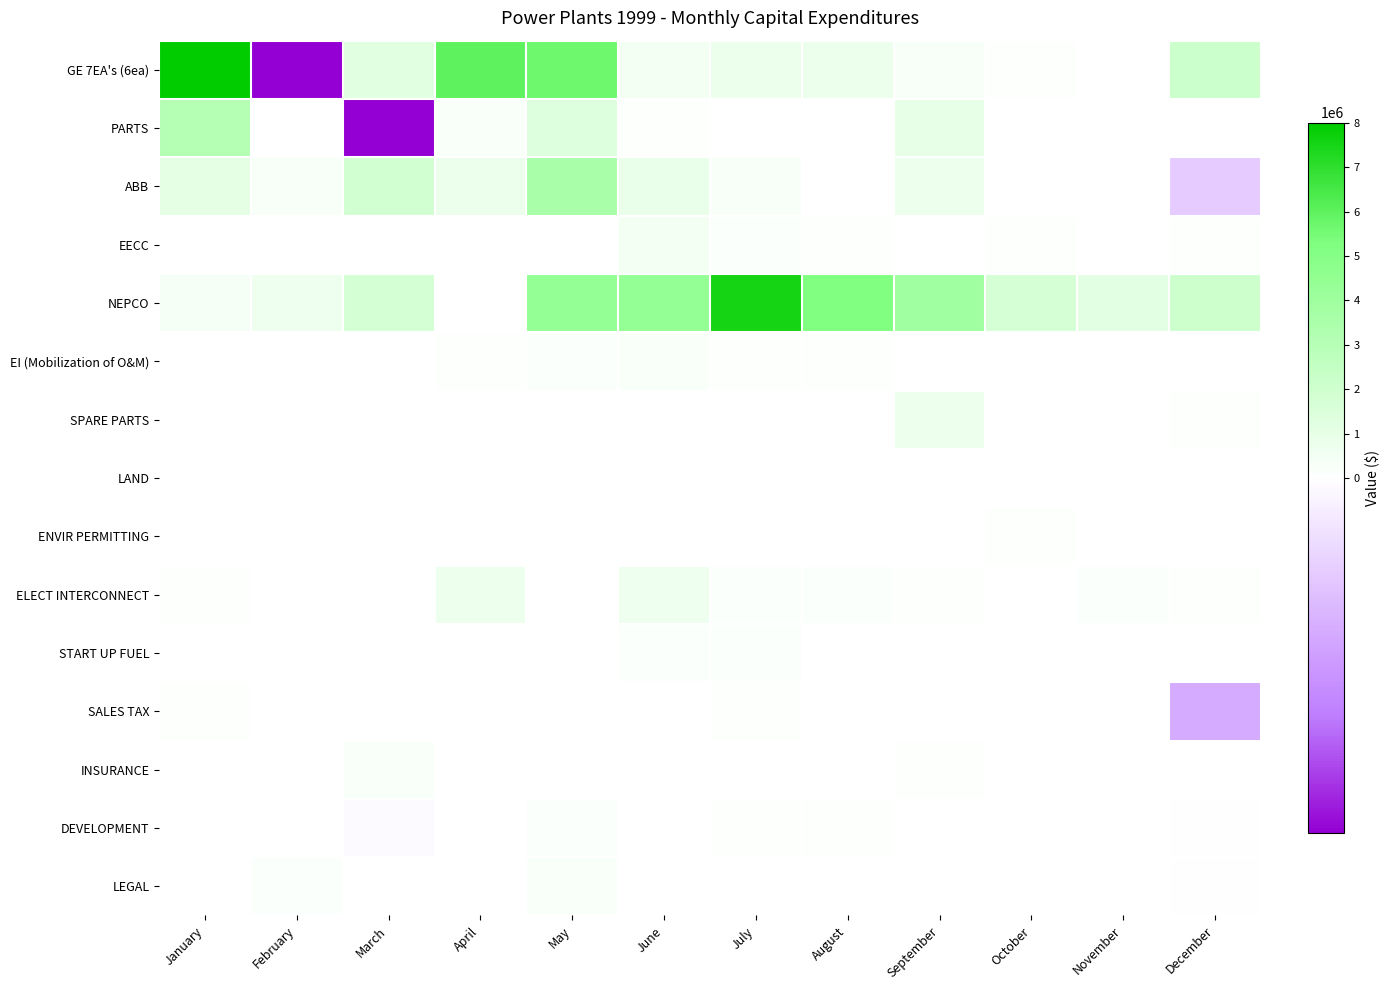

Which has a higher value, July or April?

April